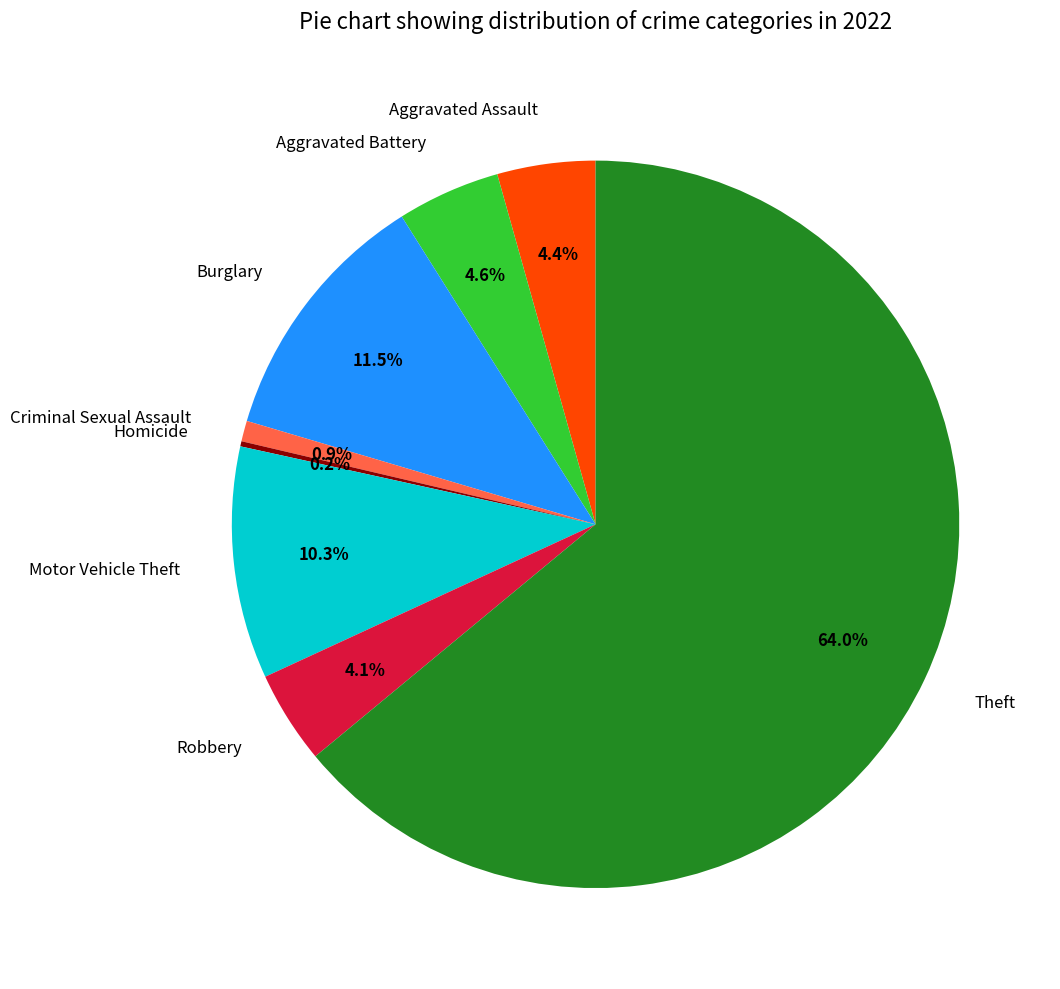

Which category accounts for the majority?

Theft